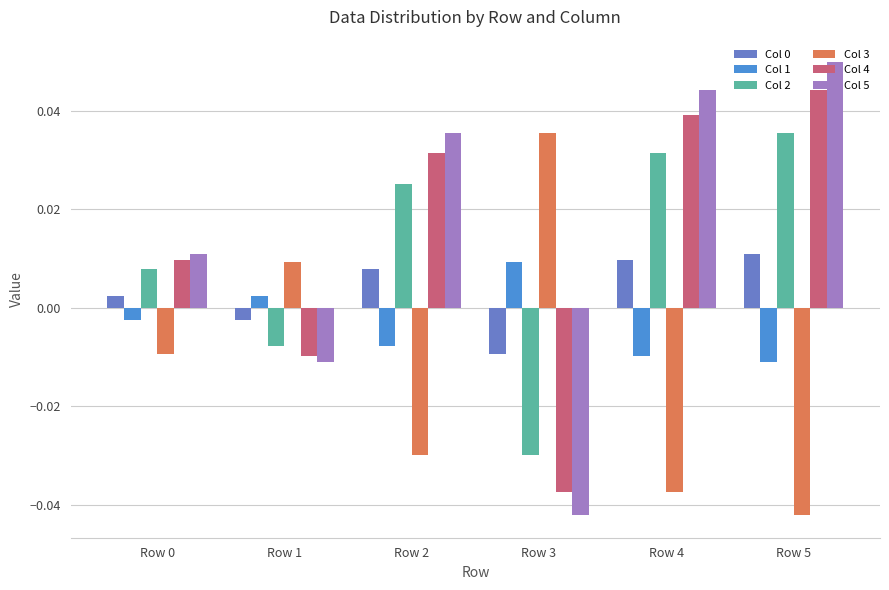

How many negative values does the Col 4 series have?

2